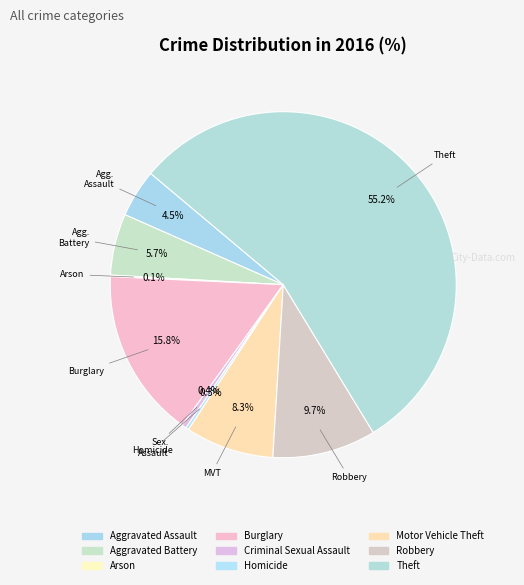

What percentage do Homicide and Arson together represent?

0.4%